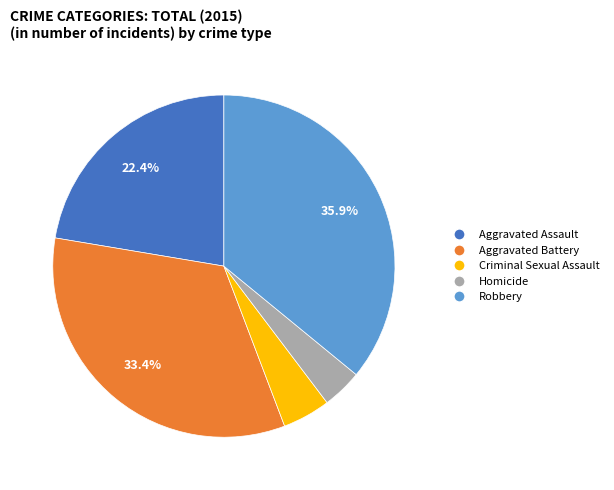

What is the smallest slice in the pie chart?

Homicide